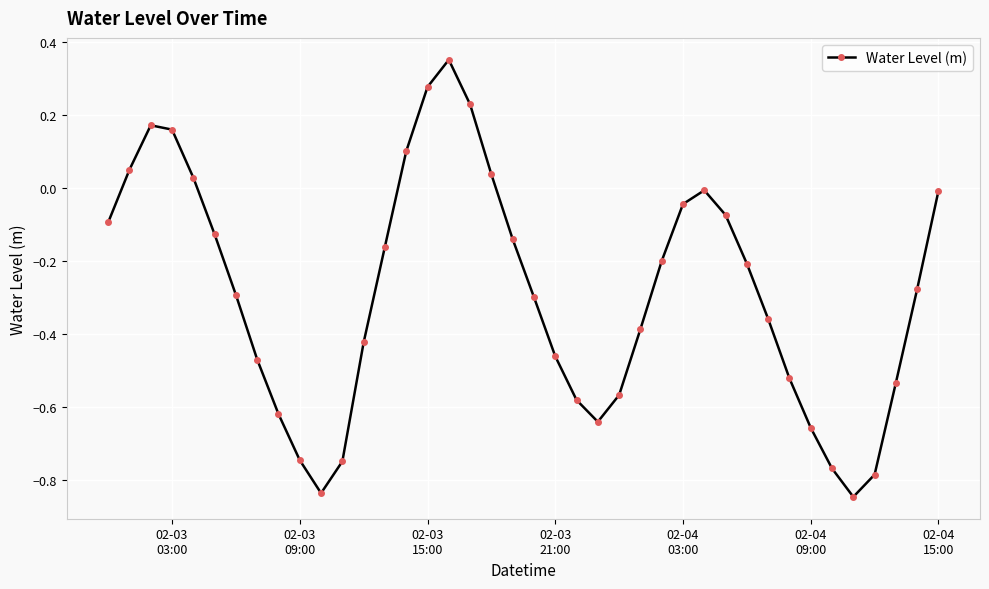

What is the difference between the maximum and second lowest values?

1.2